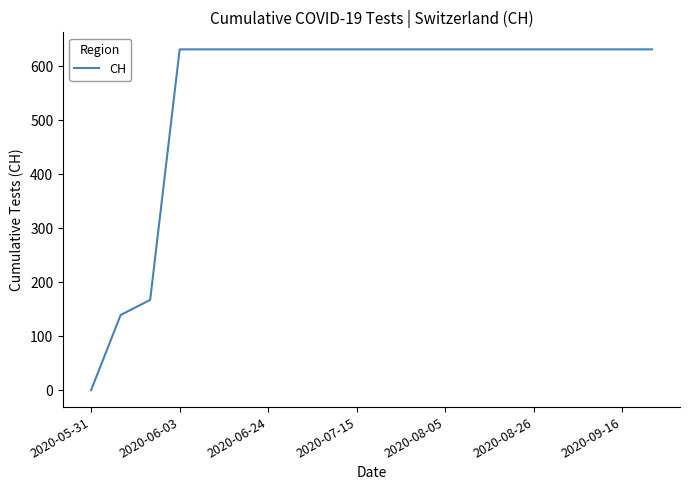

What is the maximum value shown in the chart?

631